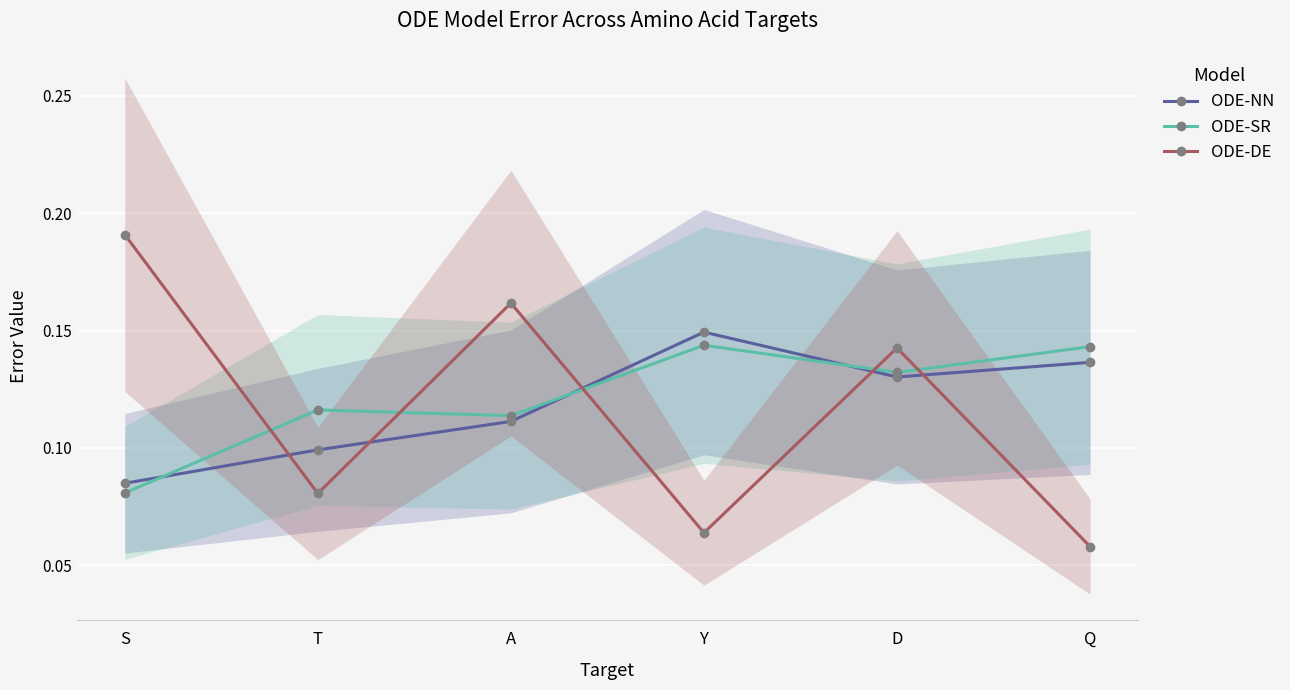

How many ODE-DE values are between 0 and 1?

6